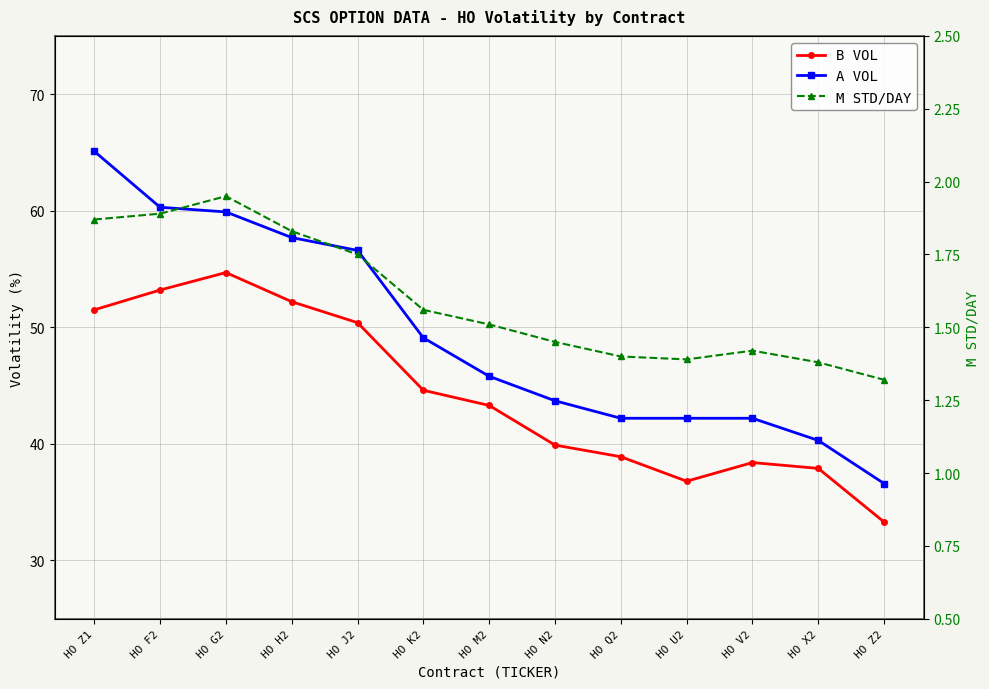

True or false: A VOL has a value of 23.9 at HO U2.

False